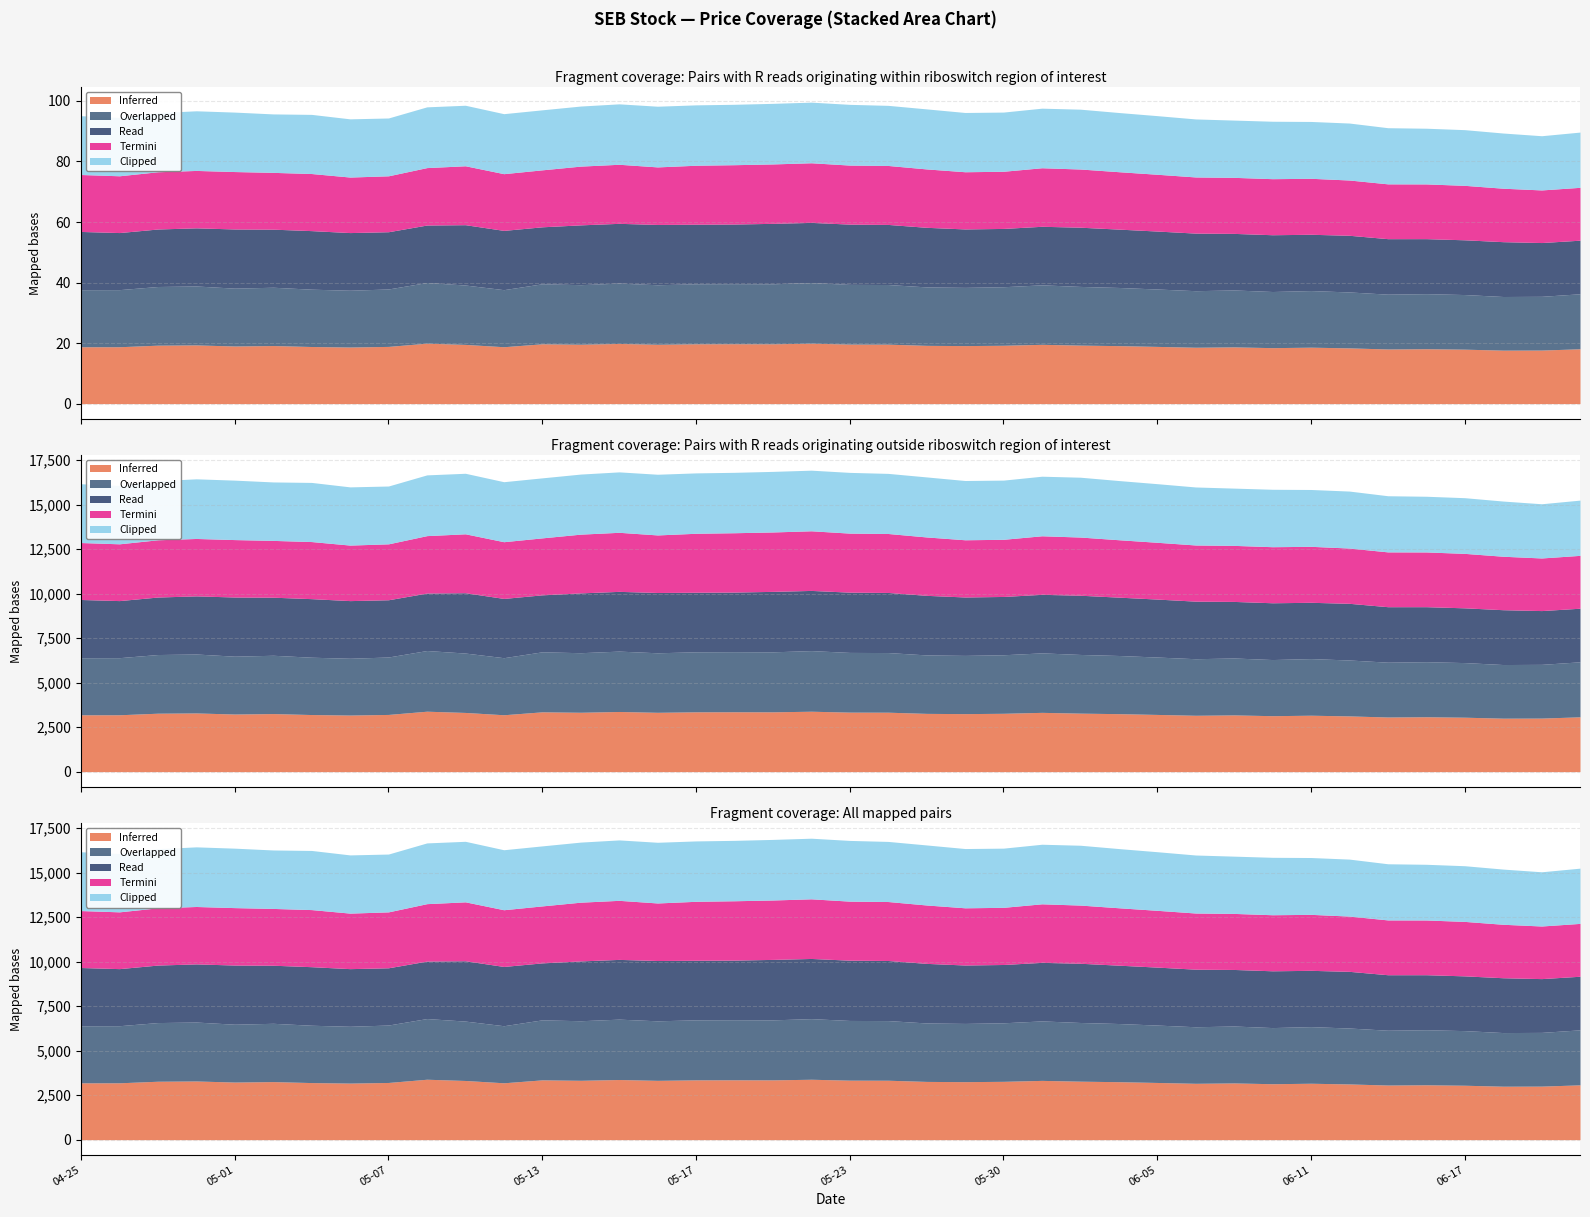

True or false: Adj Close and High intersect in this chart.

False